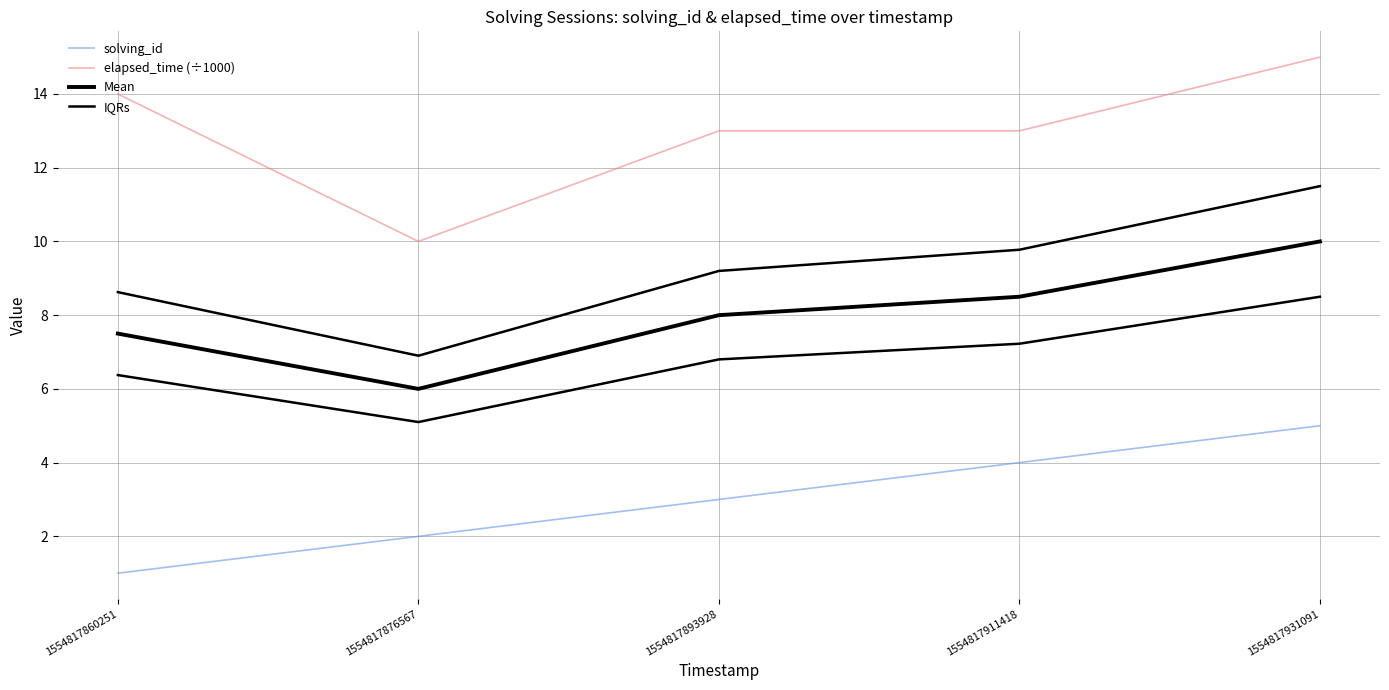

What is the spread (max minus min) of values at 1554817931091?

10.0